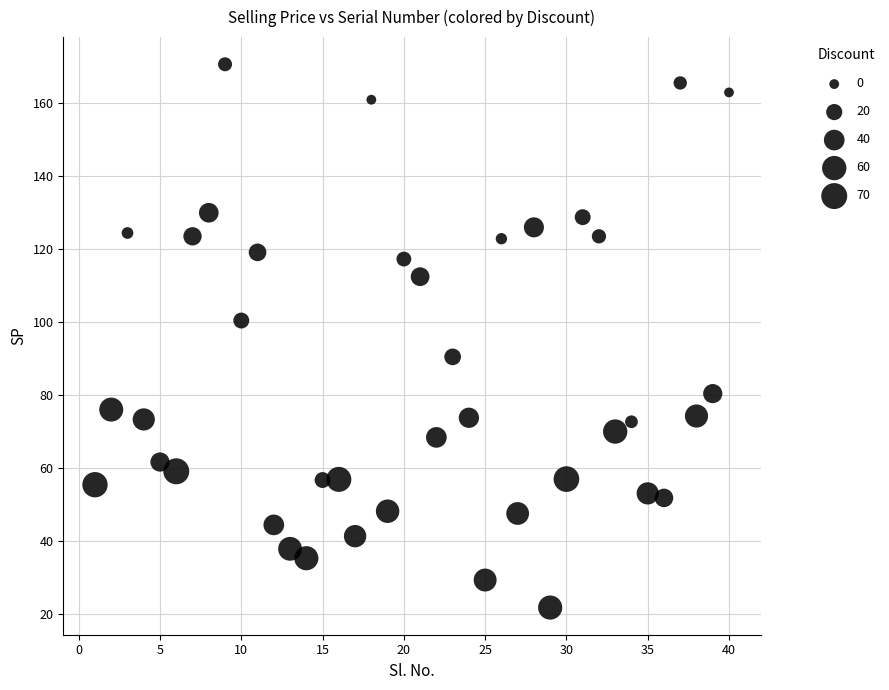

What is the range of X values (max minus min)?

39.0